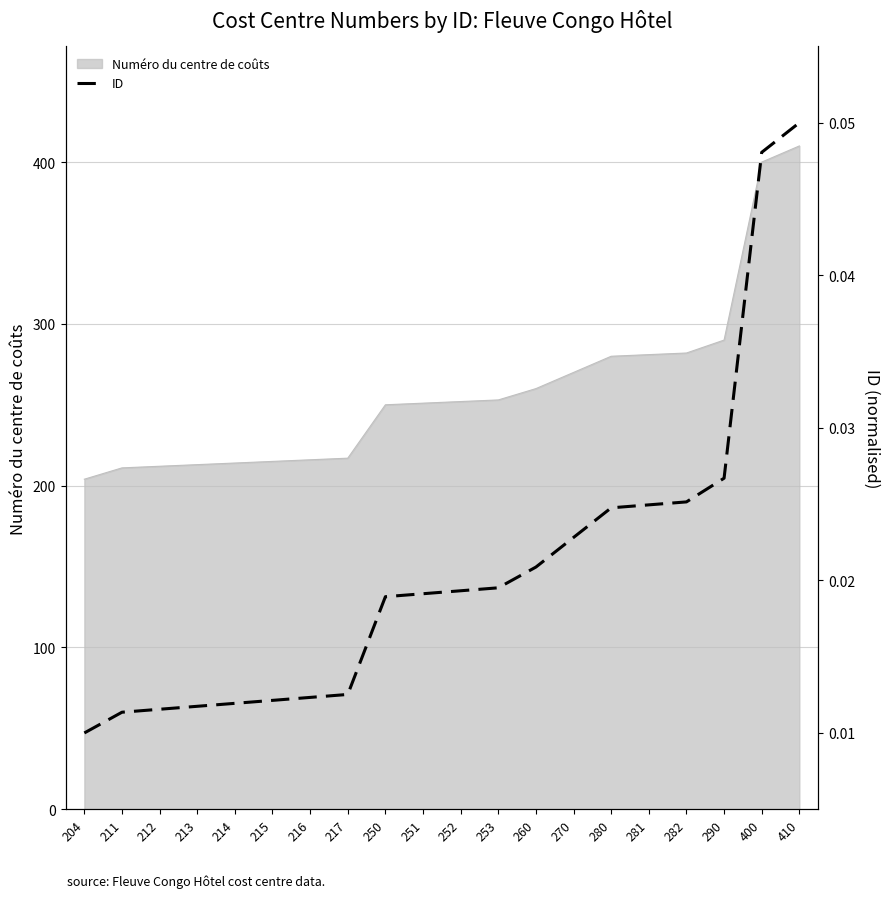

Rank the categories by value from highest to lowest.

410, 400, 290, 282, 281, 280, 270, 260, 253, 252, 251, 250, 217, 216, 215, 214, 213, 212, 211, 204